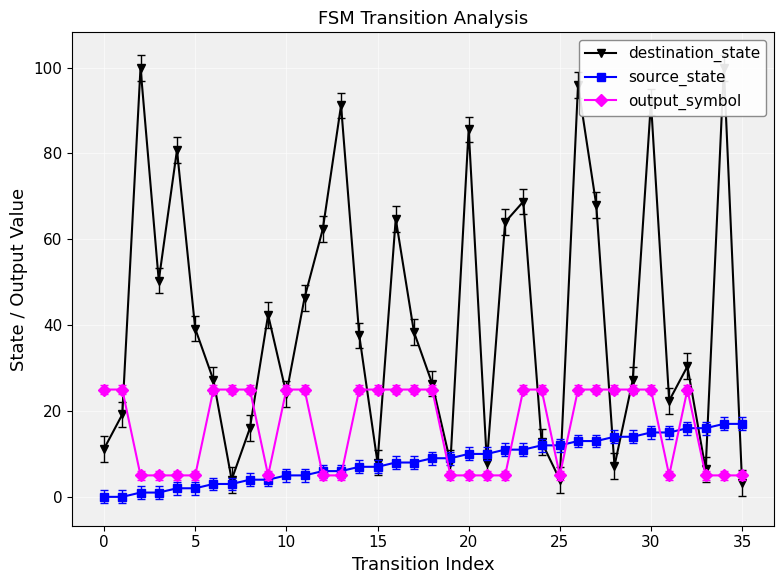

How many output_symbol values are between 5 and 25?

36